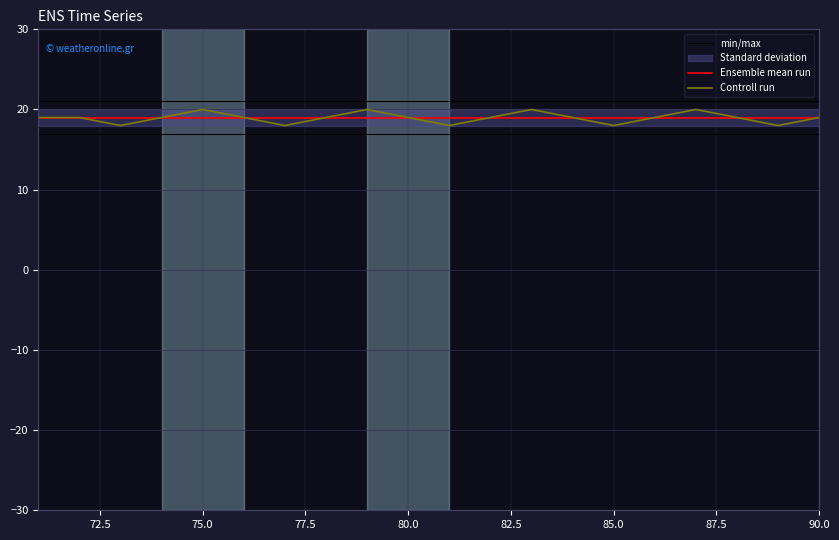

What is the difference between the second highest and second lowest values in the Controll run series?

2